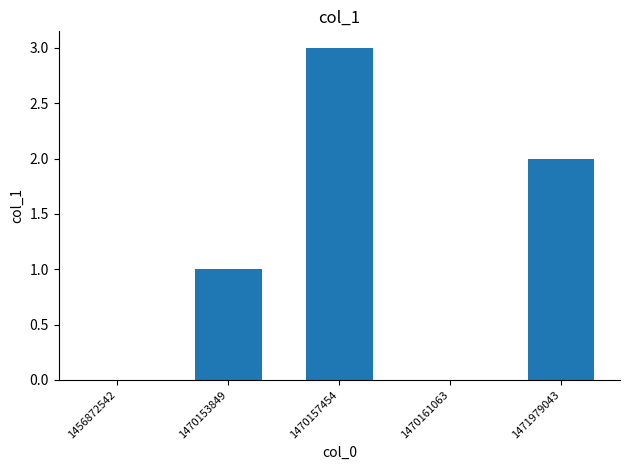

What is the sum of the values at 1470157454 and 1470153849?

4